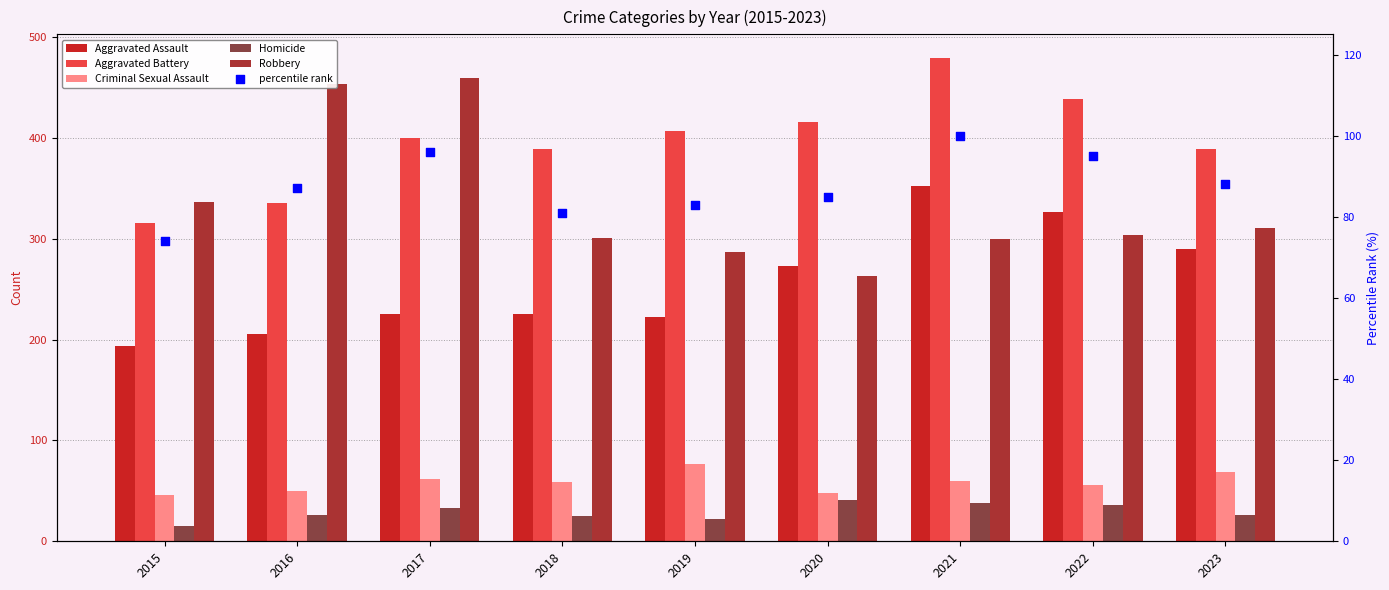

Is the value of percentile rank at 2018 greater than the value of Aggravated Assault at 2019?

No